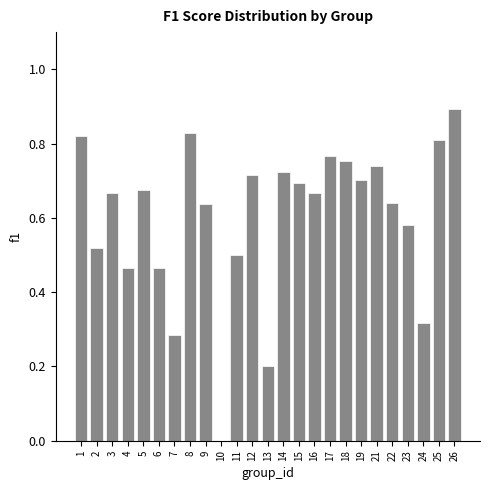

The chart shows a value of 0.5 at 2. True or false?

True